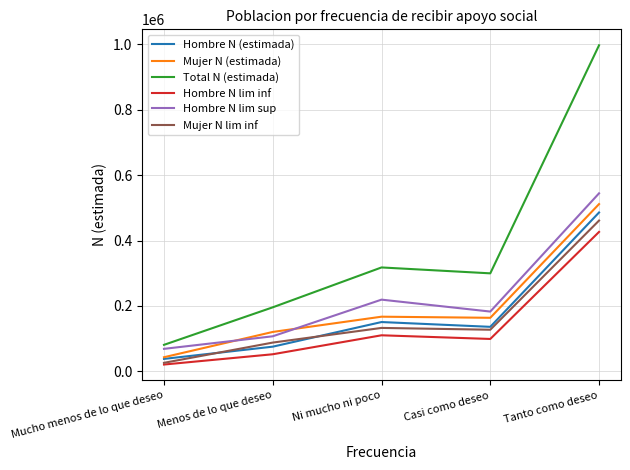

Where is Total N (estimada) nearest to the value 539052?

Ni mucho ni poco